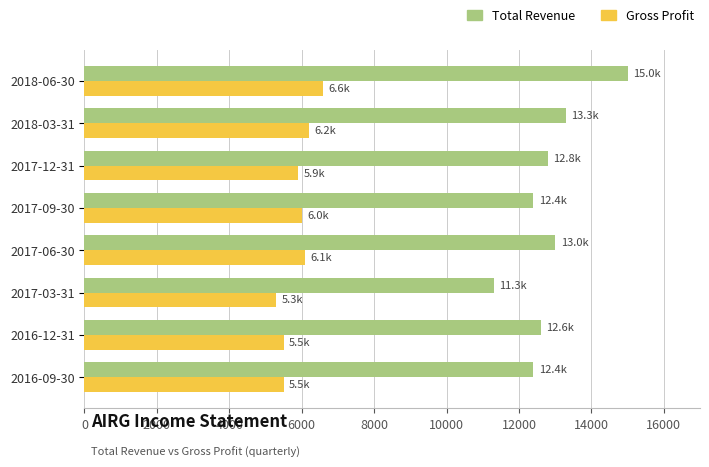

What is the approximate value of Gross Profit at 2017-09-30, to the nearest 50?

6000